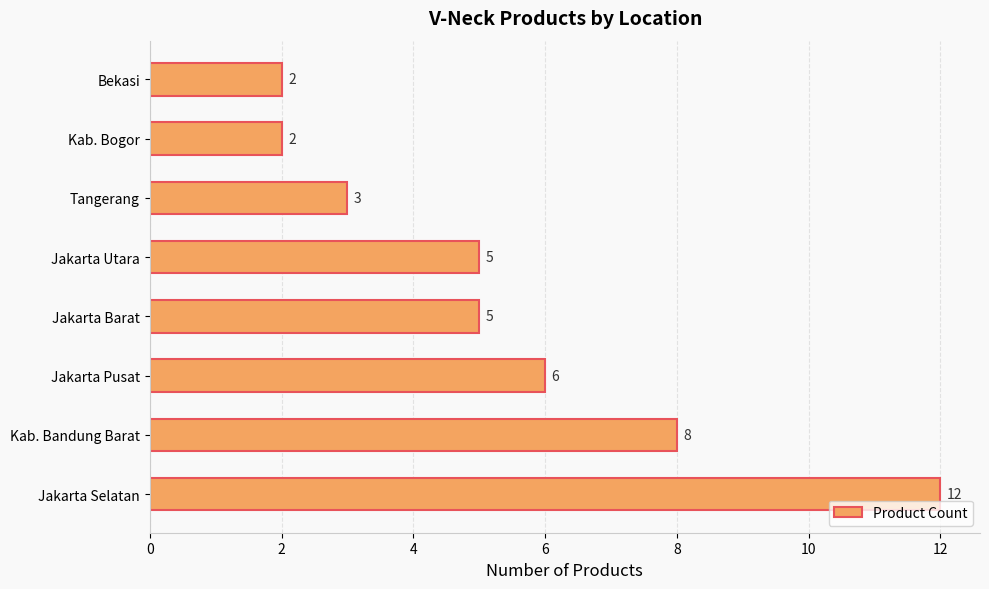

Reading bottom to top, extract all data points from this chart.

12	8	6	5	5	3	2	2